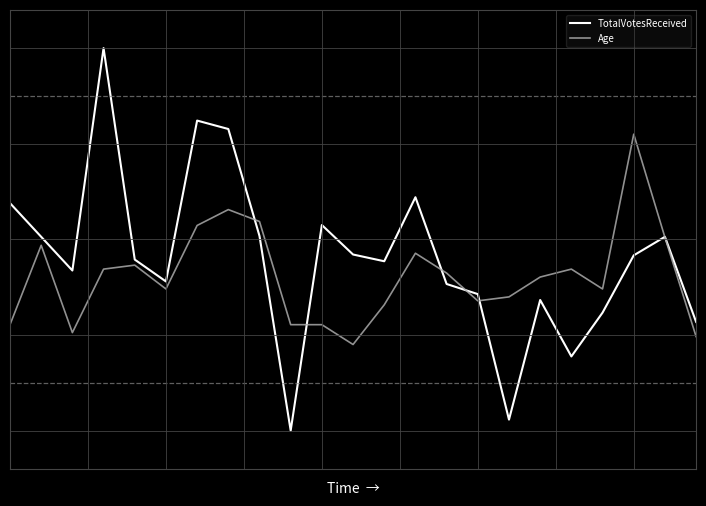

What is the difference between the maximum and second lowest values in the TotalVotesReceived series?

1.9